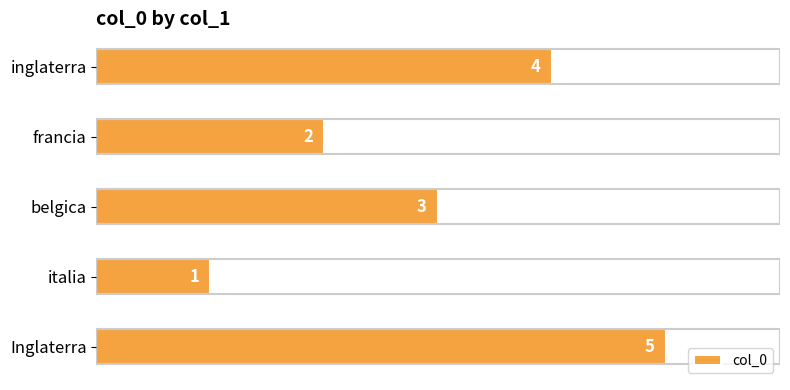

What is the difference between the maximum and minimum values?

4